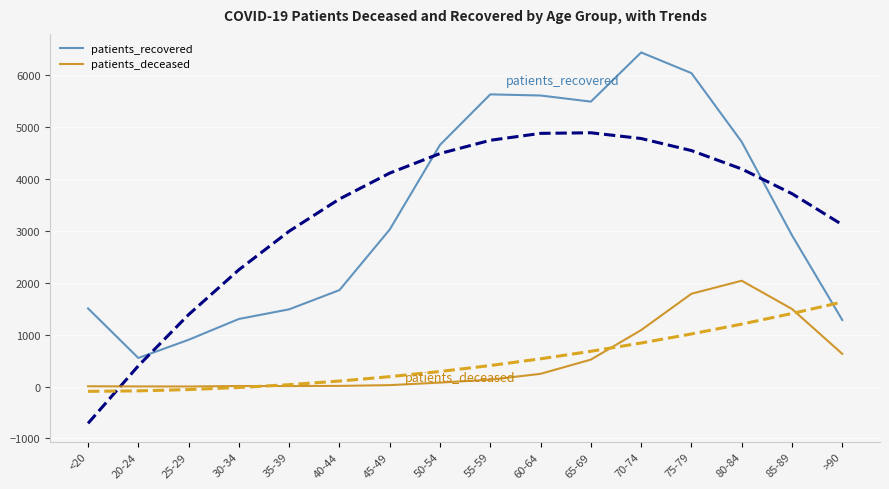

What is the total value across all series at >90?

6661.2